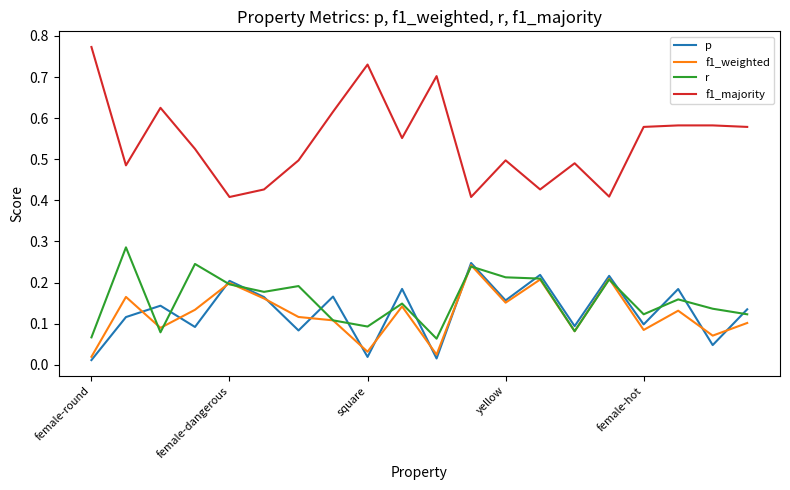

Which series has the largest range (max minus min)?

f1_majority